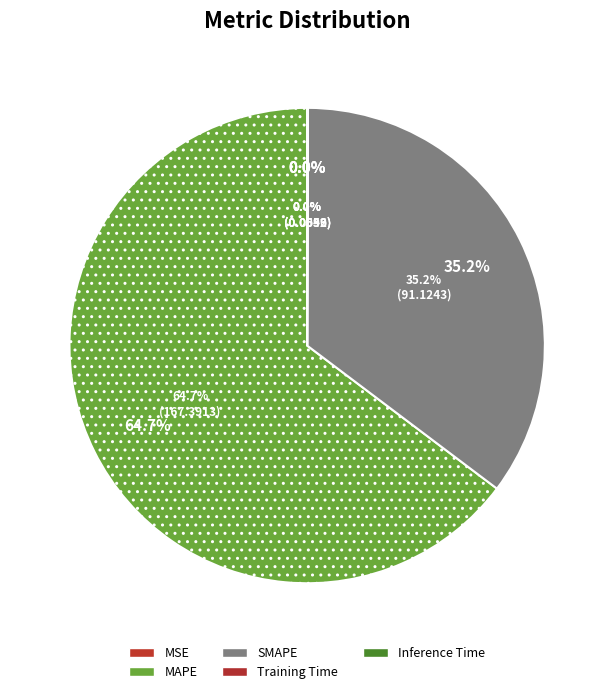

How many segments does this pie chart have?

5